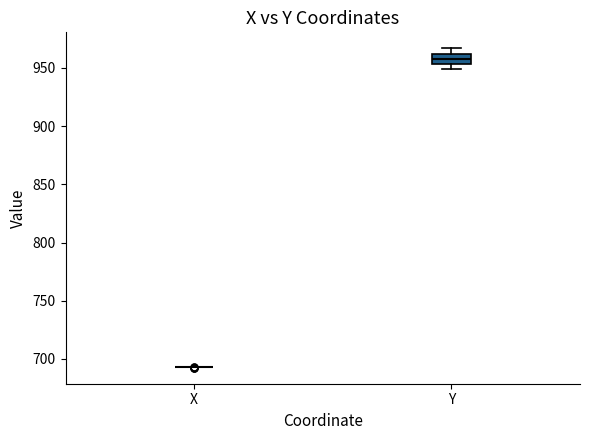

Reading left to right, transcribe this box plot: for each box, give where its median line is, the range the box spans, and where its two whiskers end, as read against the y-axis. The values are not printed on the chart, so give them approximately, as read against the axis.

X: box collapsed to a line at 695, whiskers 695 to 695
Y: median 955 (inside the box), box 955 to 960, whiskers 950 to 965